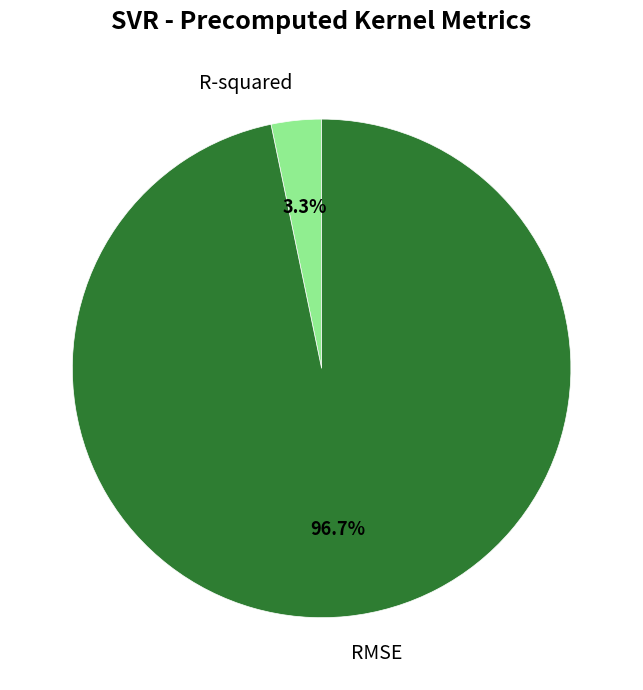

Count the number of slices in the pie.

2